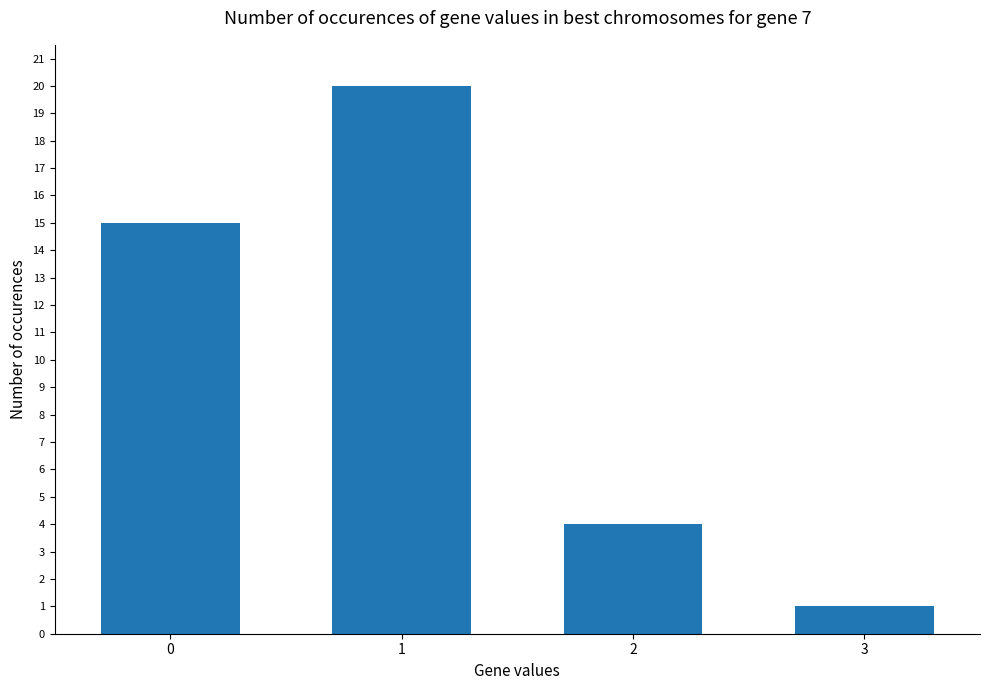

At which category does the chart reach its minimum across all series?

3